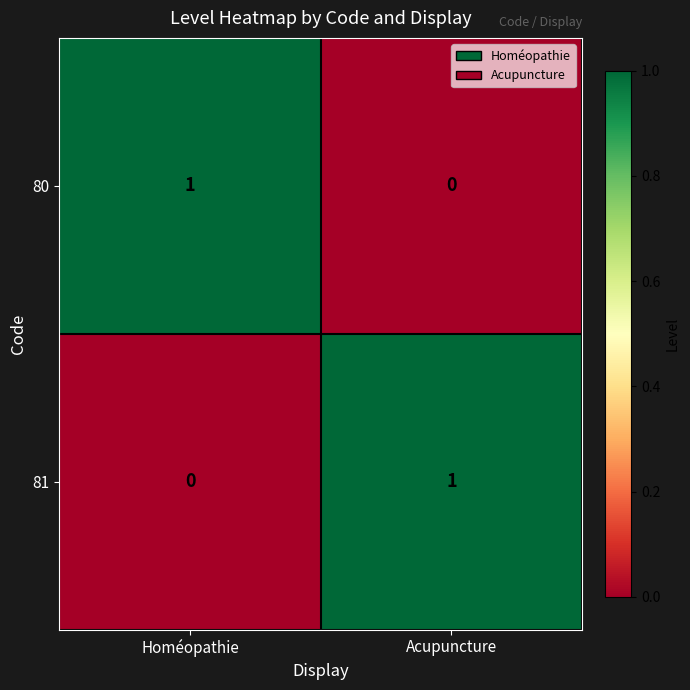

At which label is 80 closest to 0?

Acupuncture